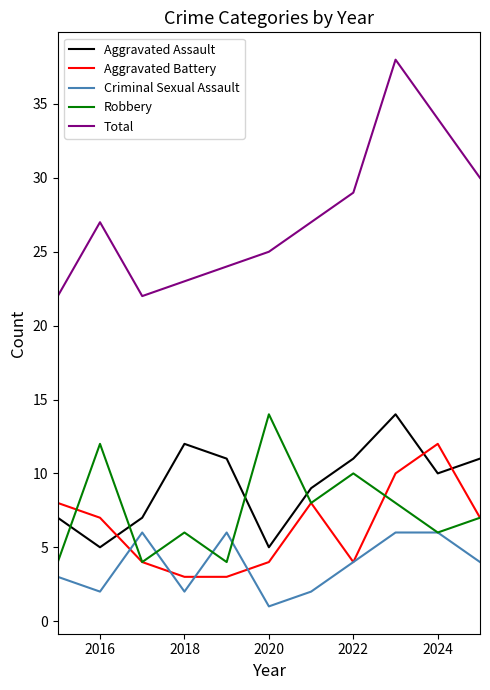

Which series has the largest total across all categories?

Total